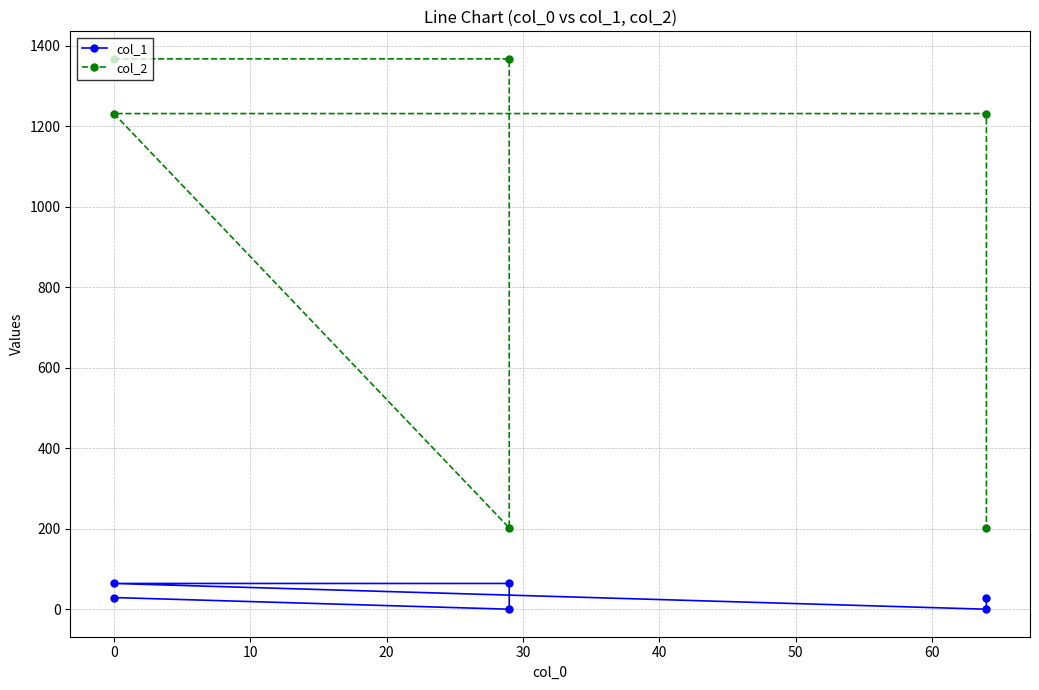

Reading left to right, extract all data points from this chart.

col_1: 29	0	64	64	0	29
col_2: 1368	1368	202	1232	1232	202